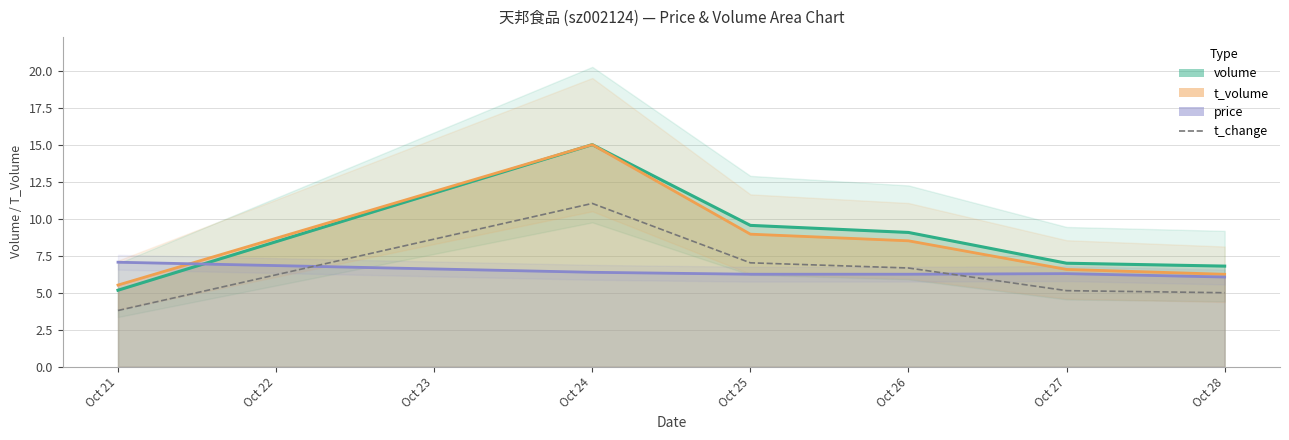

True or false: the data has more than 1 interior local peaks.

False